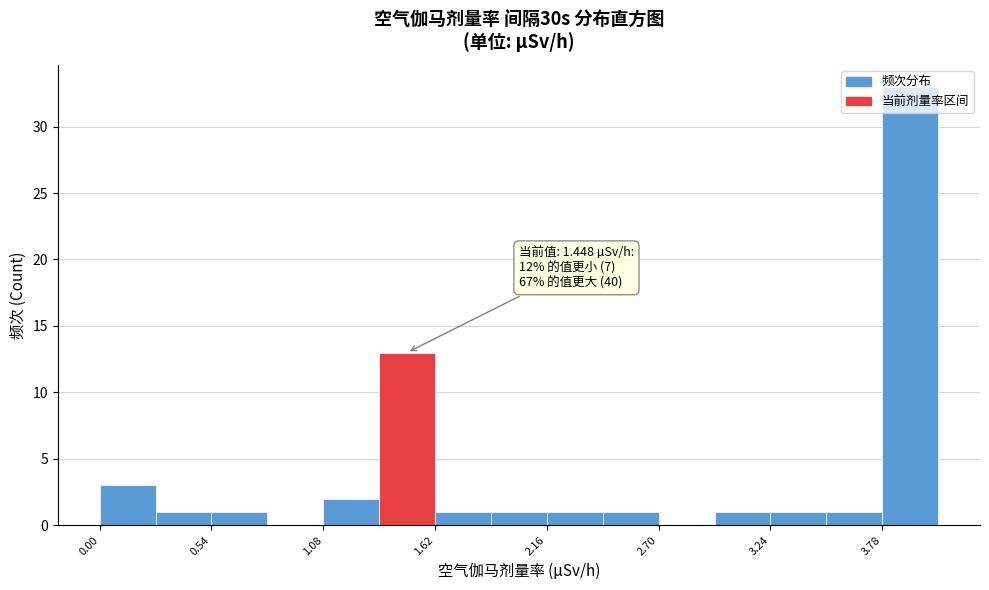

Around what value on the x-axis is the tallest bar? Give the approximate position of its centre, as read against the axis.

3.9